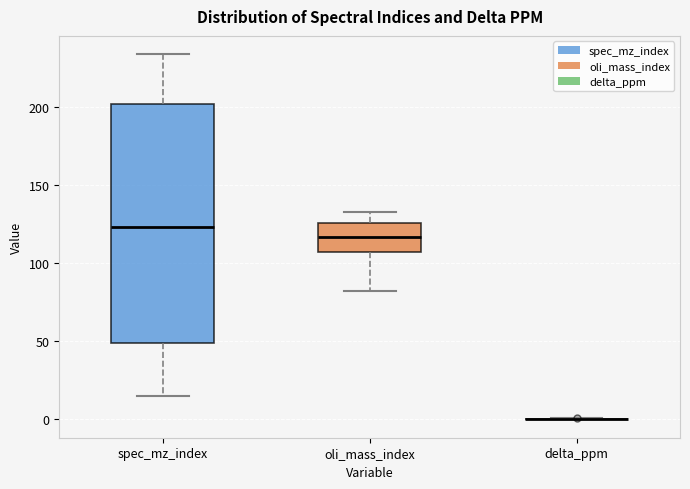

Which box is the tallest, from its lower edge to its upper edge?

spec_mz_index